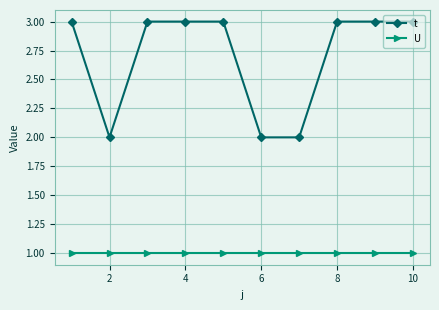

List the series in order of their peak value, lowest first.

U, t